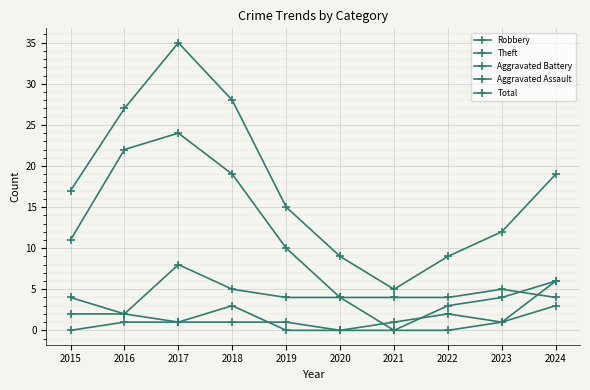

Reading left to right, what are all the values shown in this chart?

Robbery: 2015=4	2016=2	2017=8	2018=5	2019=4	2020=4	2021=0	2022=3	2023=4	2024=6
Theft: 2015=11	2016=22	2017=24	2018=19	2019=10	2020=4	2021=4	2022=4	2023=5	2024=4
Aggravated Battery: 2015=2	2016=2	2017=1	2018=3	2019=0	2020=0	2021=1	2022=2	2023=1	2024=3
Aggravated Assault: 2015=0	2016=1	2017=1	2018=1	2019=1	2020=0	2021=0	2022=0	2023=1	2024=6
Total: 2015=17	2016=27	2017=35	2018=28	2019=15	2020=9	2021=5	2022=9	2023=12	2024=19